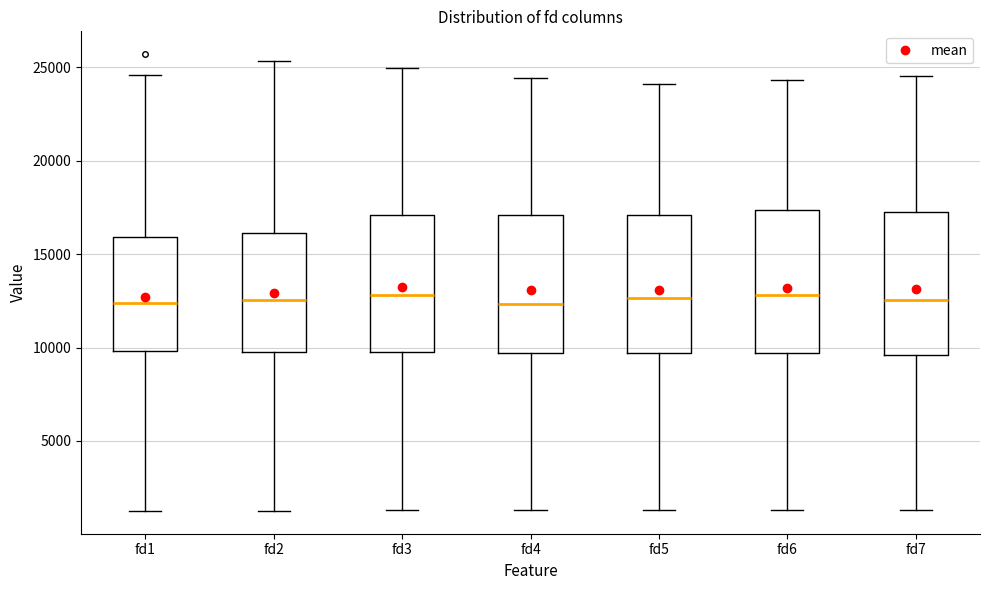

Reading left to right, read every box against the y-axis: the position of its median line, the range the box covers, and the ends of its whiskers. The values are not printed on the chart, so give them approximately, as read against the axis.

fd1: median 12500, box 10000 to 16000, whiskers 1500 to 24500
fd2: median 12500, box 10000 to 16000, whiskers 1500 to 25500
fd3: median 13000, box 10000 to 17000, whiskers 1500 to 25000
fd4: median 12500, box 9500 to 17000, whiskers 1500 to 24500
fd5: median 12500, box 9500 to 17000, whiskers 1500 to 24000
fd6: median 13000, box 9500 to 17500, whiskers 1500 to 24500
fd7: median 12500, box 9500 to 17000, whiskers 1500 to 24500